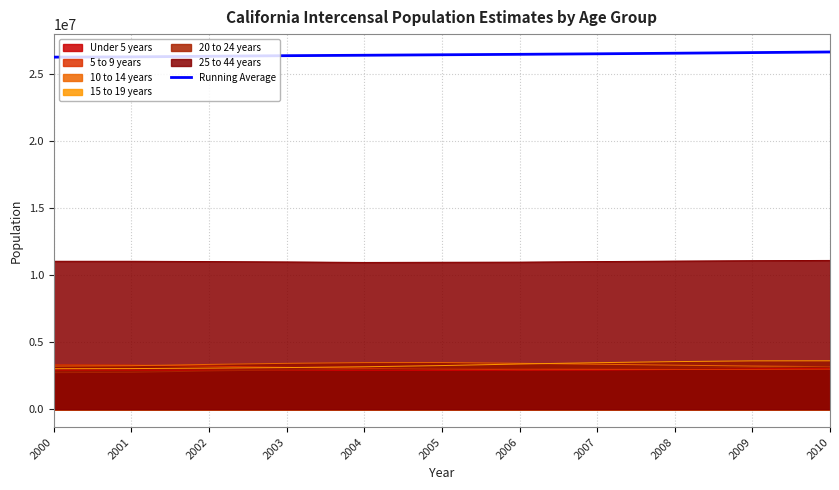

How many data points are less than 26430600?

5